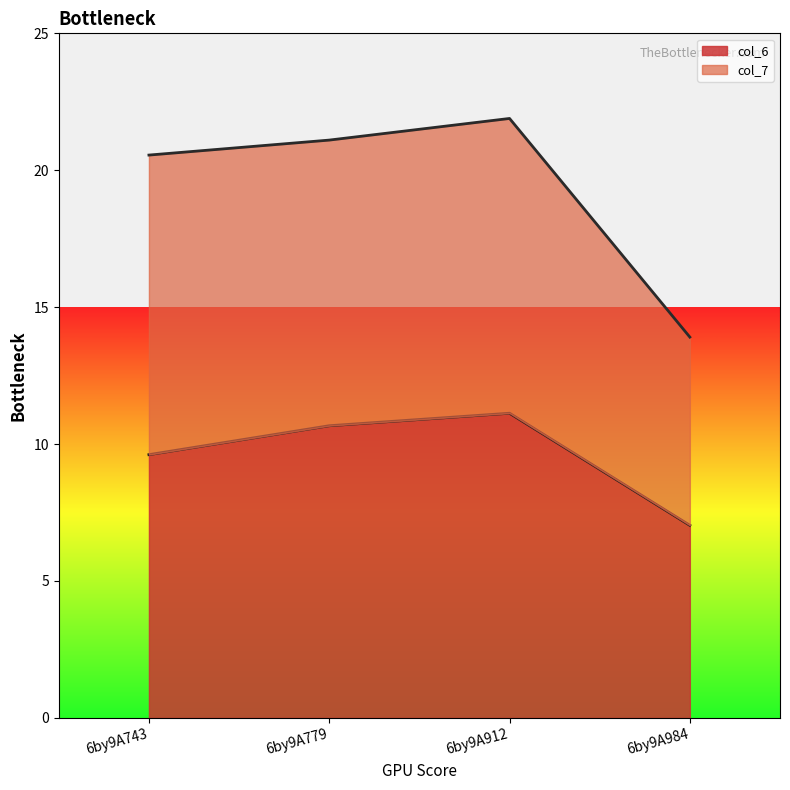

Approximately how many times larger is the value at 6by9A912 compared to 6by9A984?

1.6